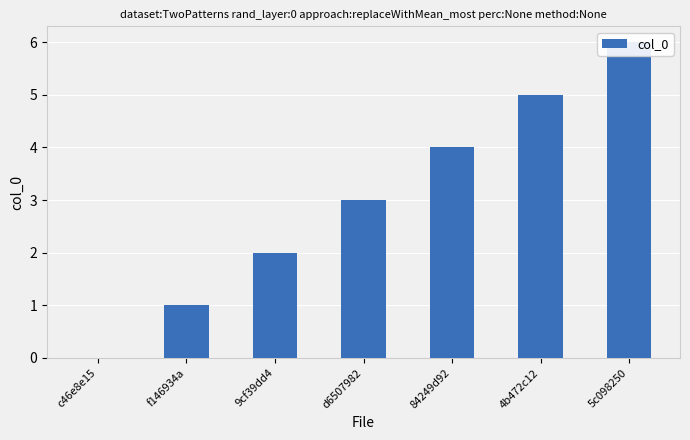

How many values are between 1 and 5?

5